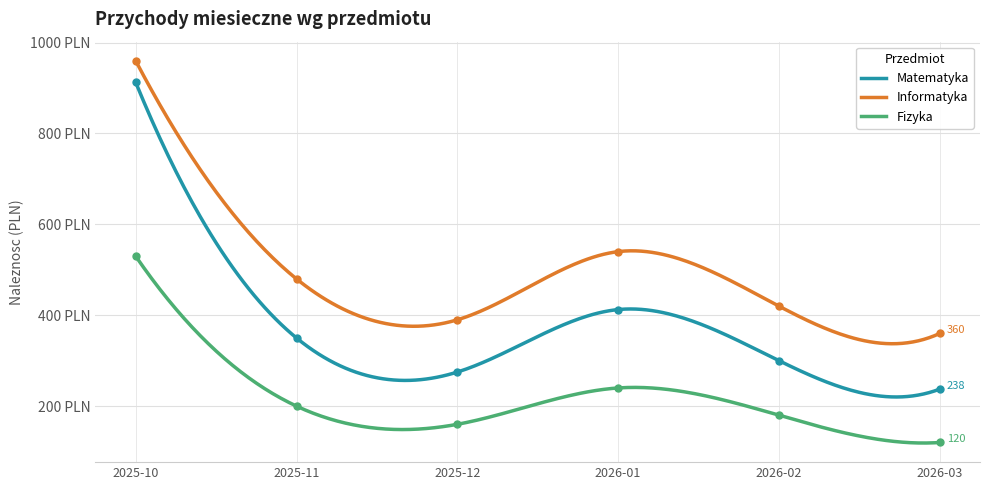

Which series reaches the maximum Y coordinate?

Informatyka